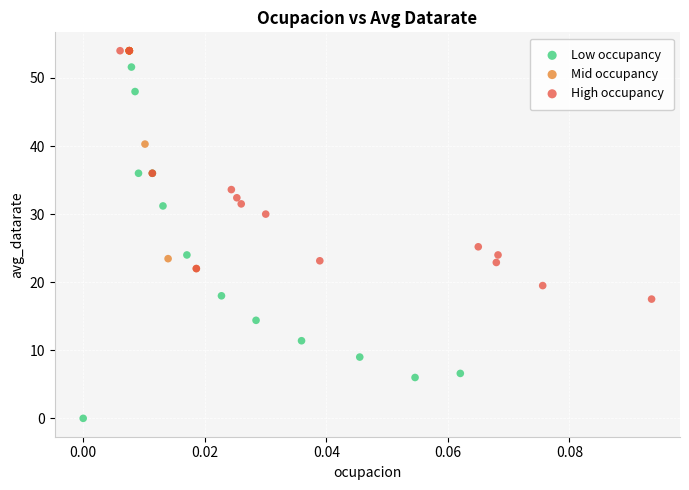

Which series has the largest Y range (max minus min)?

Low occupancy